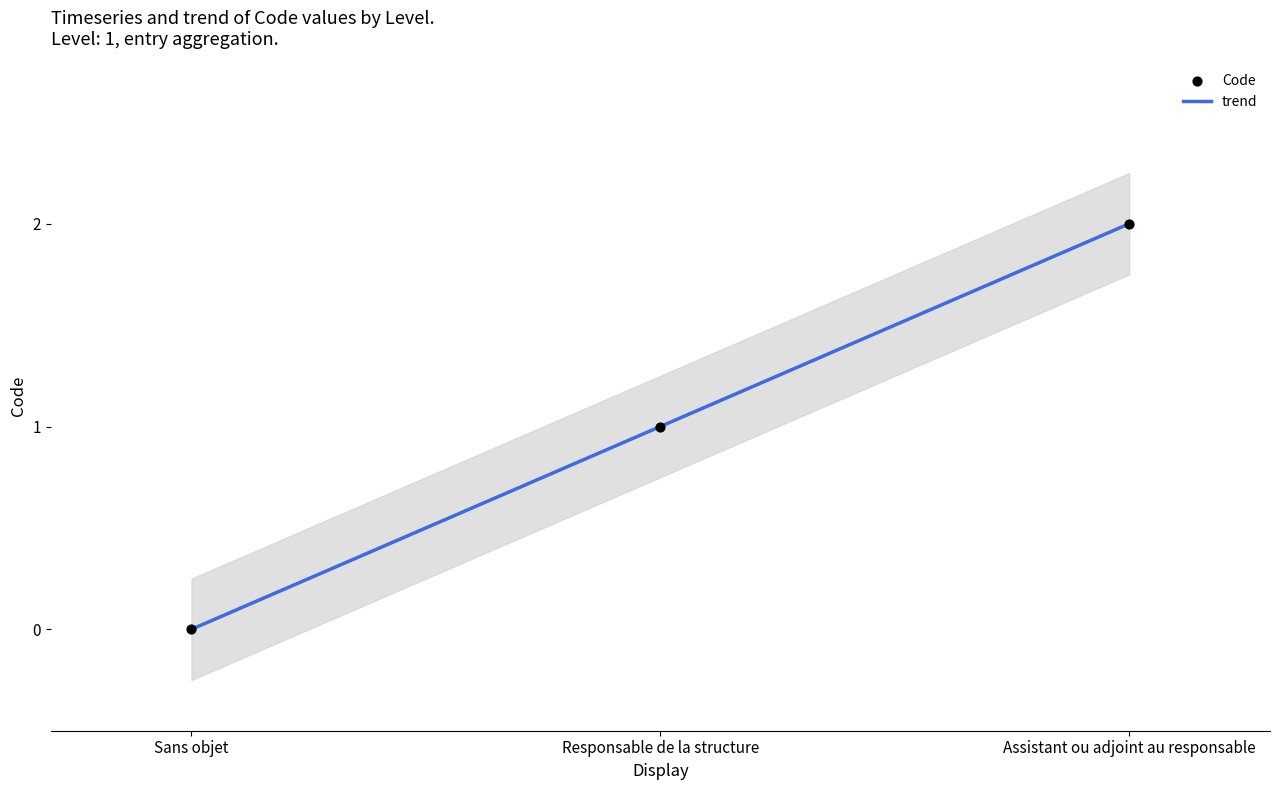

What is the change in value from Sans objet to Assistant ou adjoint au responsable?

+2